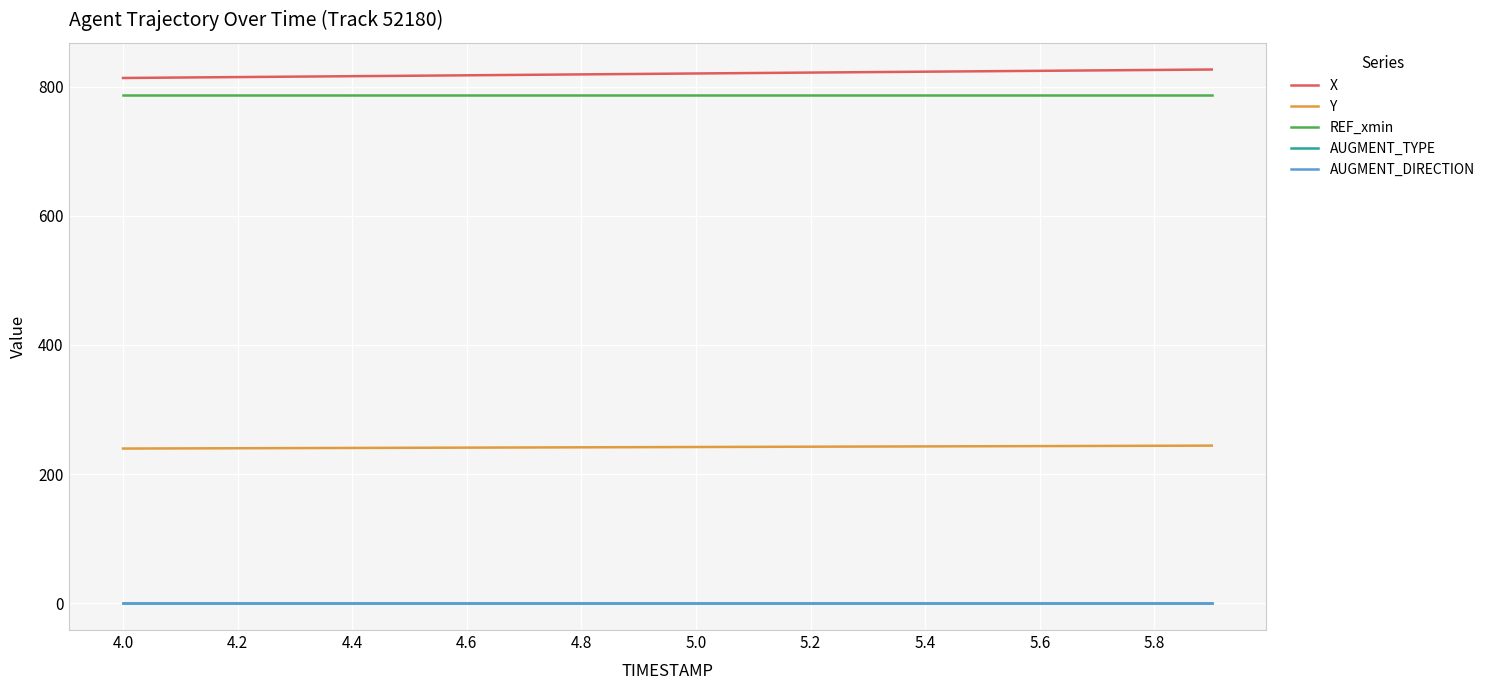

Which label corresponds to the smallest value in the chart?

4.0